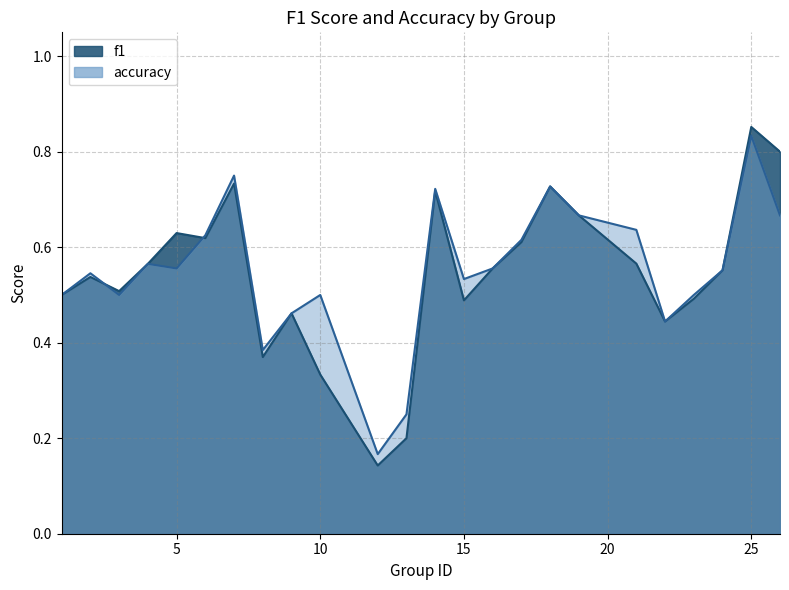

Which series changed the most between 10 and 15?

f1